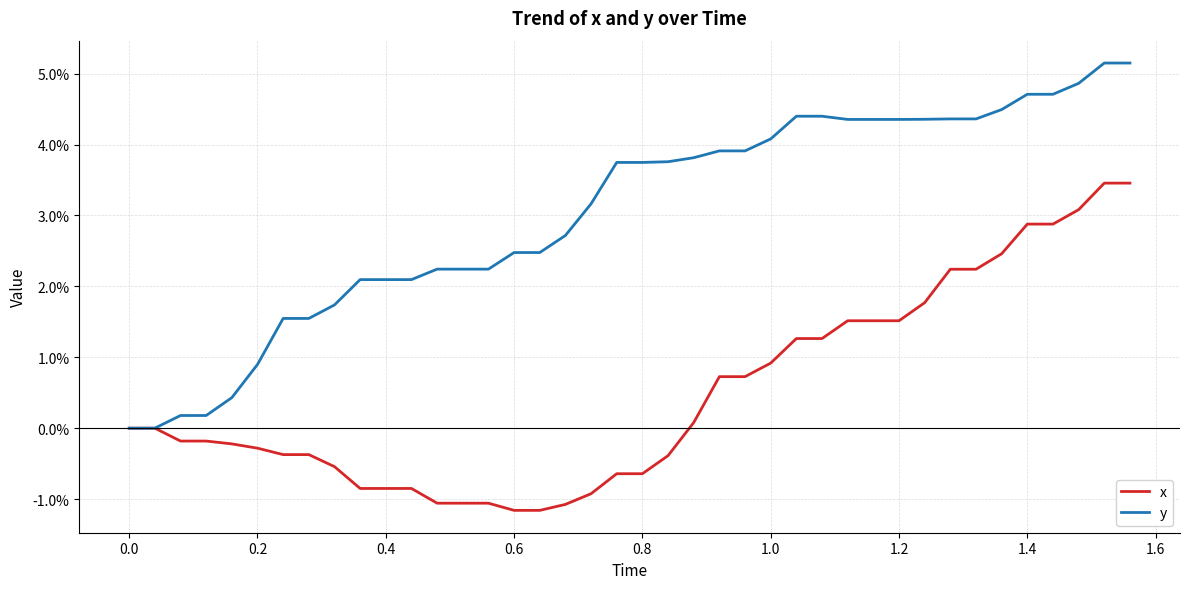

Reading left to right, transcribe all the data shown in this chart.

x: 0.0	0.0	-0.0	-0.0	-0.0	-0.0	-0.0	-0.0	-0.0	-0.0	-0.0	-0.0	-0.0	-0.0	-0.0	-0.0	-0.0	-0.0	-0.0	-0.0	-0.0	-0.0	0.0	0.0	0.0	0.0	0.0	0.0	0.0	0.0	0.0	0.0	0.0	0.0	0.0	0.0	0.0	0.0	0.0	0.0
y: 0.0	0.0	0.0	0.0	0.0	0.0	0.0	0.0	0.0	0.0	0.0	0.0	0.0	0.0	0.0	0.0	0.0	0.0	0.0	0.0	0.0	0.0	0.0	0.0	0.0	0.0	0.0	0.0	0.0	0.0	0.0	0.0	0.0	0.0	0.0	0.0	0.0	0.0	0.1	0.1